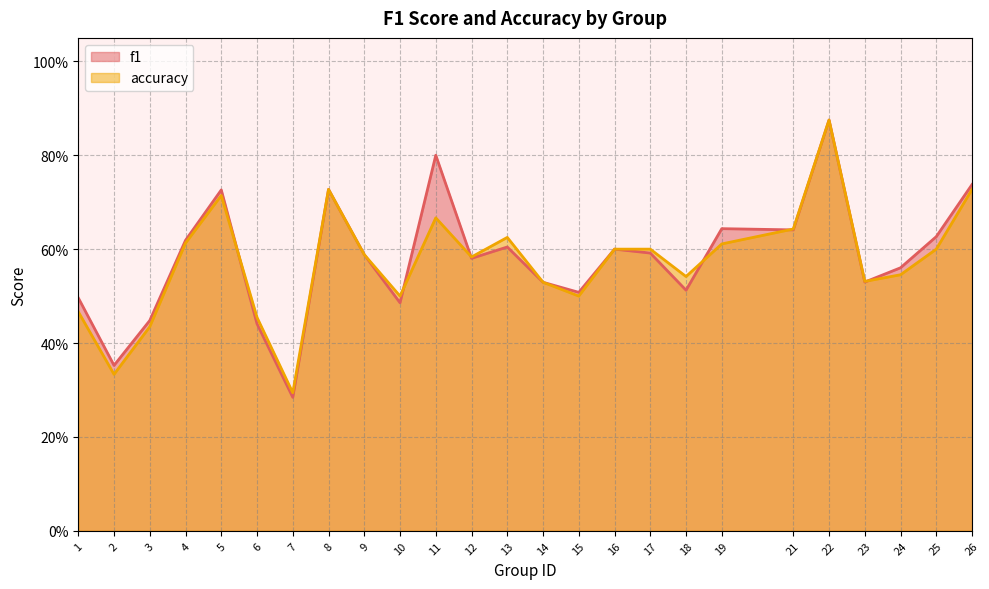

Read the f1 value at 21.

0.6